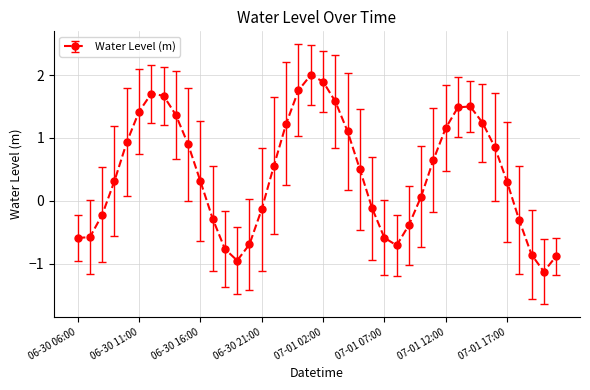

True or false: the data has more than 1 interior local peaks.

True